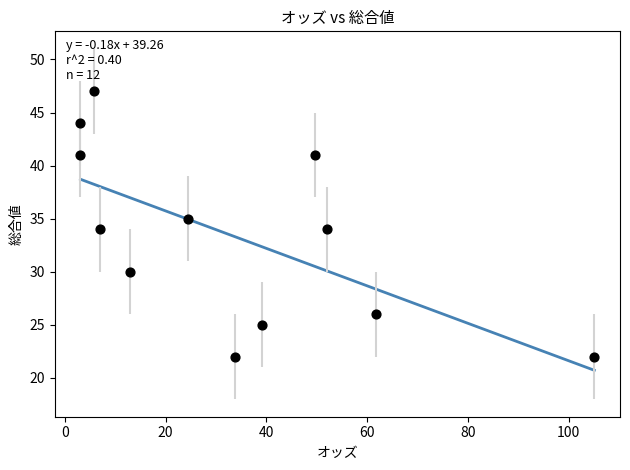

What is the average Y value?

33